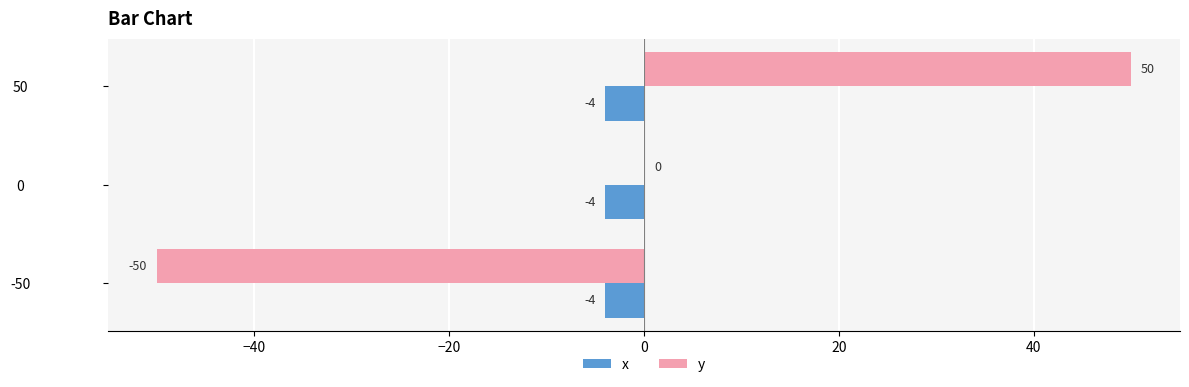

What is the total value across all series at 0?

-4